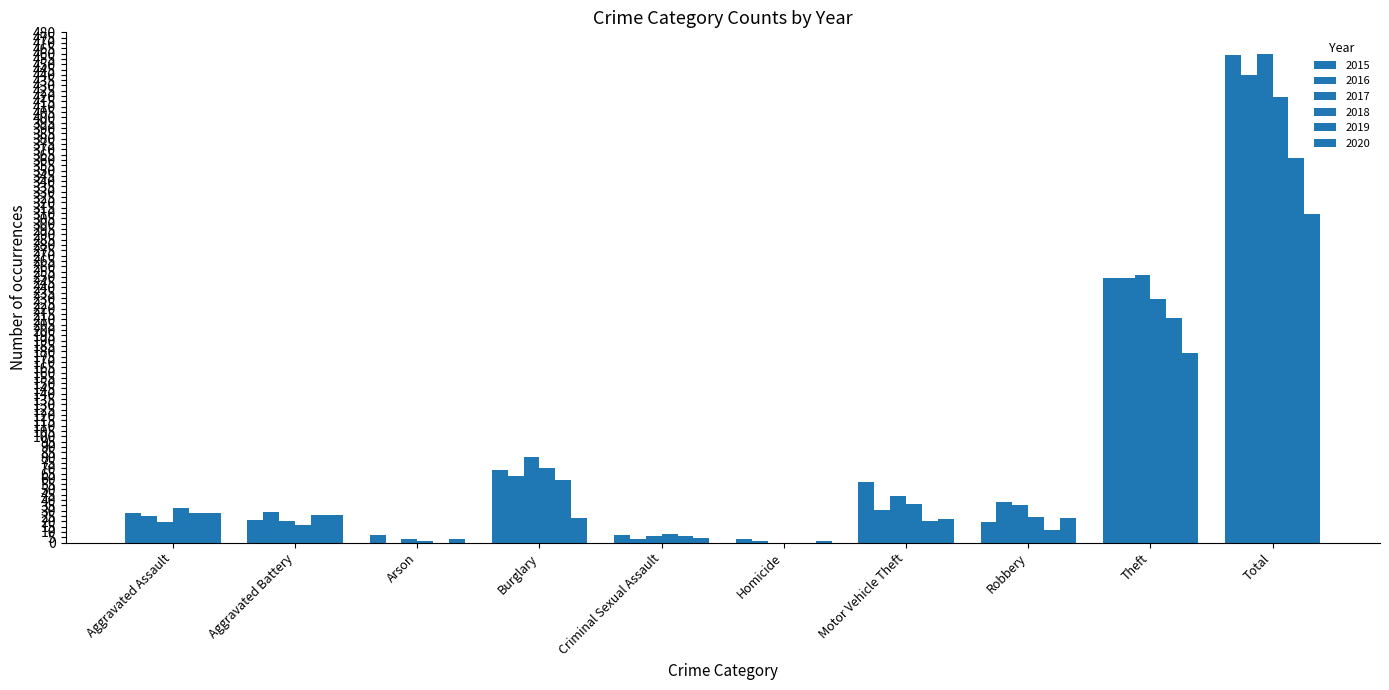

Reading right to left, what are all the values shown in this chart?

2015: 459	249	19	57	3	7	68	7	21	28
2016: 440	249	38	31	2	3	63	0	29	25
2017: 460	252	35	44	0	6	81	3	20	19
2018: 419	229	24	36	0	8	70	2	17	33
2019: 362	211	12	20	0	6	59	0	26	28
2020: 309	178	23	22	2	4	23	3	26	28